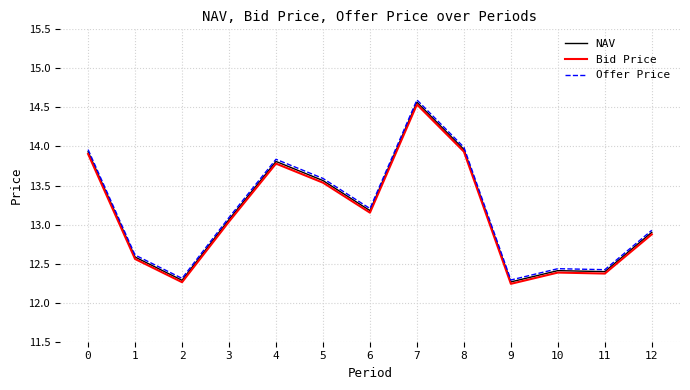

What is the sum of the Offer Price values at 6 and 5?

26.8